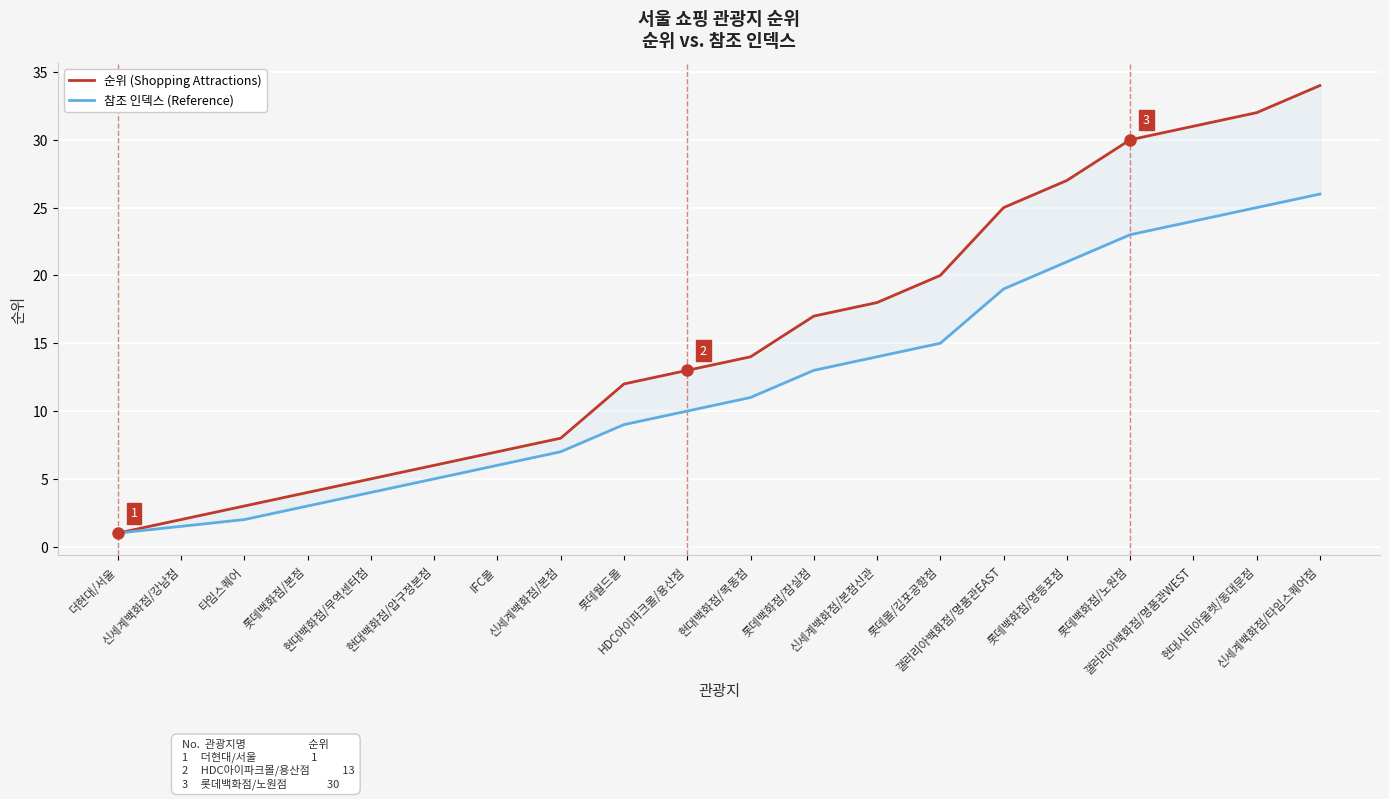

Rank the categories by 참조 인덱스 (Reference) value from lowest to highest.

더현대/서울, 신세계백화점/강남점, 타임스퀘어, 롯데백화점/본점, 현대백화점/무역센터점, 현대백화점/압구정본점, IFC몰, 신세계백화점/본점, 롯데월드몰, HDC아이파크몰/용산점, 현대백화점/목동점, 롯데백화점/잠실점, 신세계백화점/본점신관, 롯데몰/김포공항점, 갤러리아백화점/명품관EAST, 롯데백화점/영등포점, 롯데백화점/노원점, 갤러리아백화점/명품관WEST, 현대시티아울렛/동대문점, 신세계백화점/타임스퀘어점